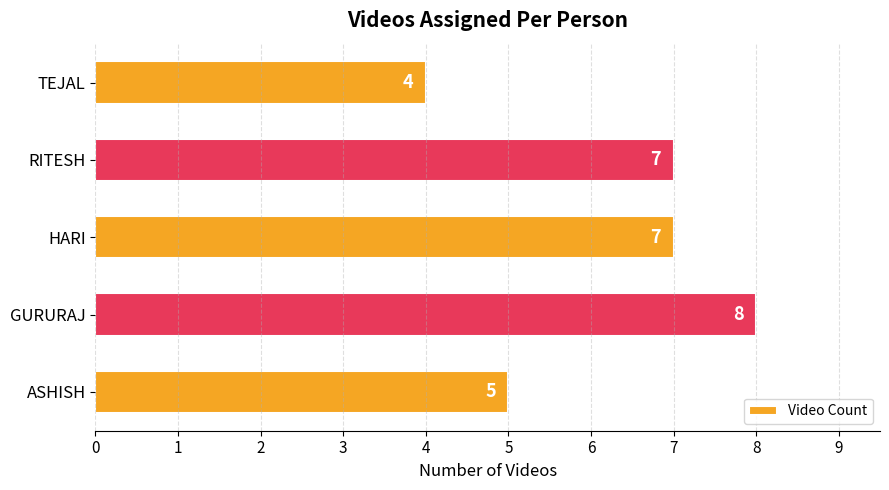

Count the values in the range 5 to 7.

3